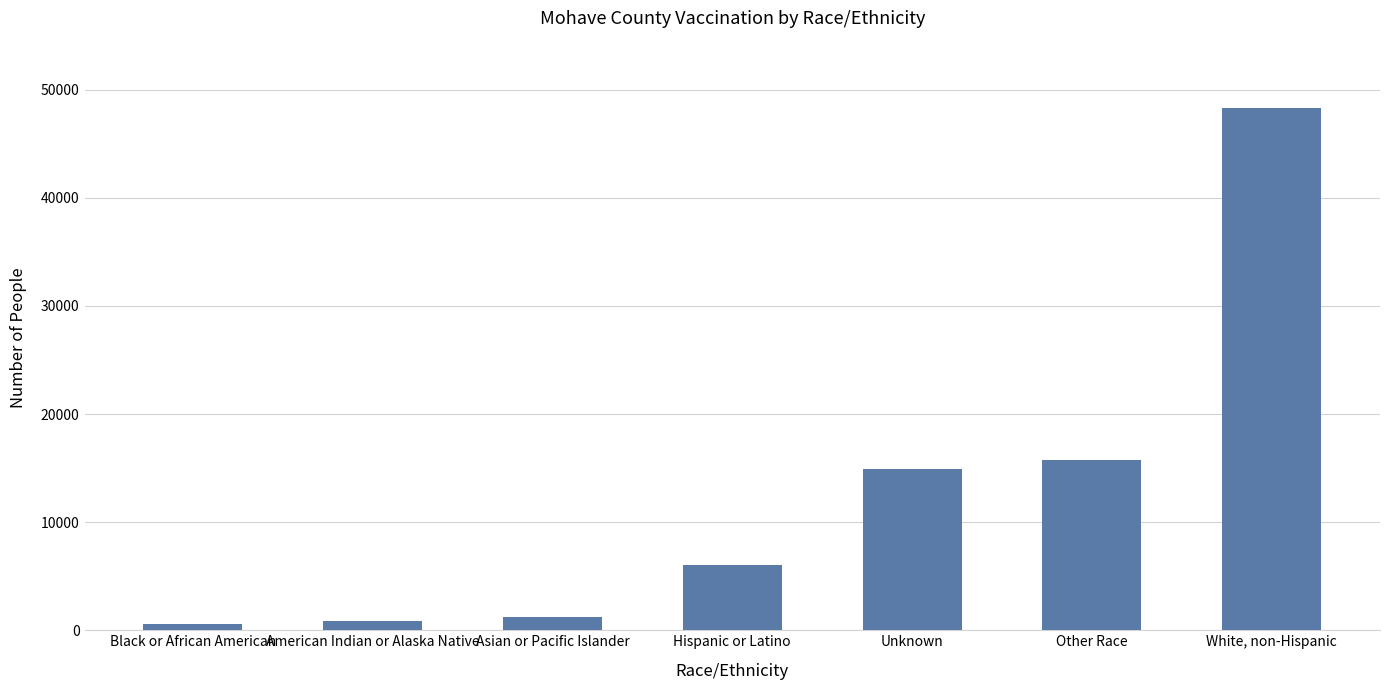

How many values are below 6074?

3